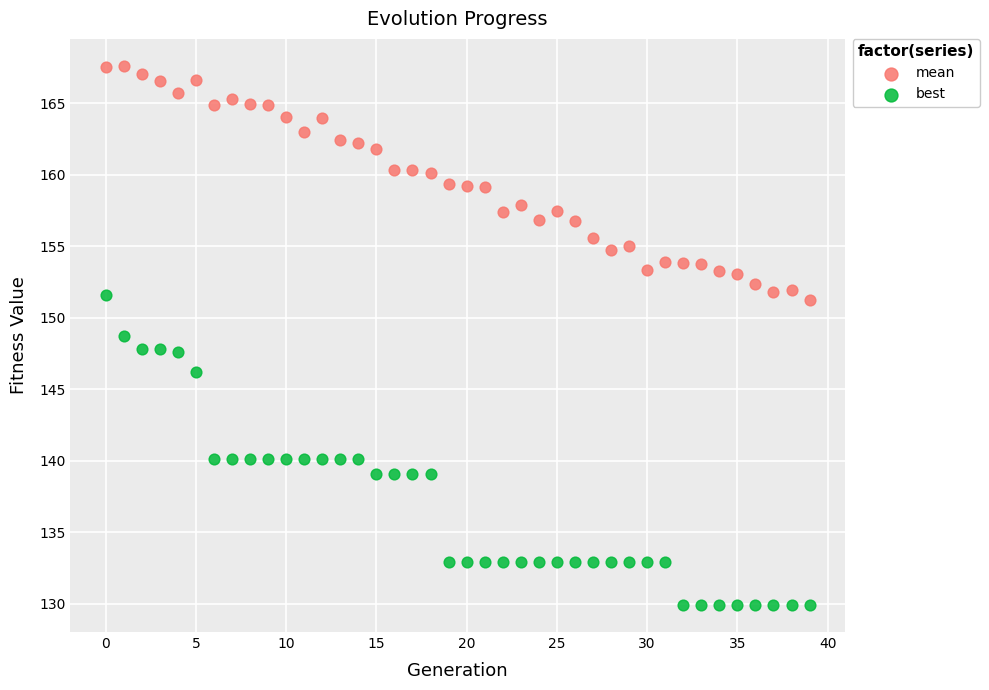

Across all data points, what is the range of Y values (max minus min)?

37.7